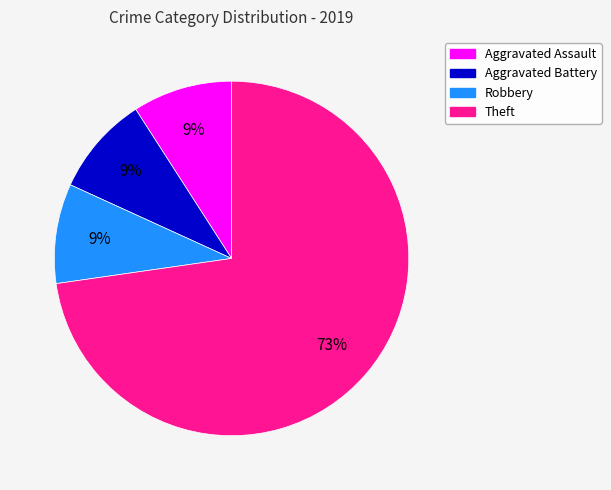

To the nearest percent, what is the average slice percentage?

25%